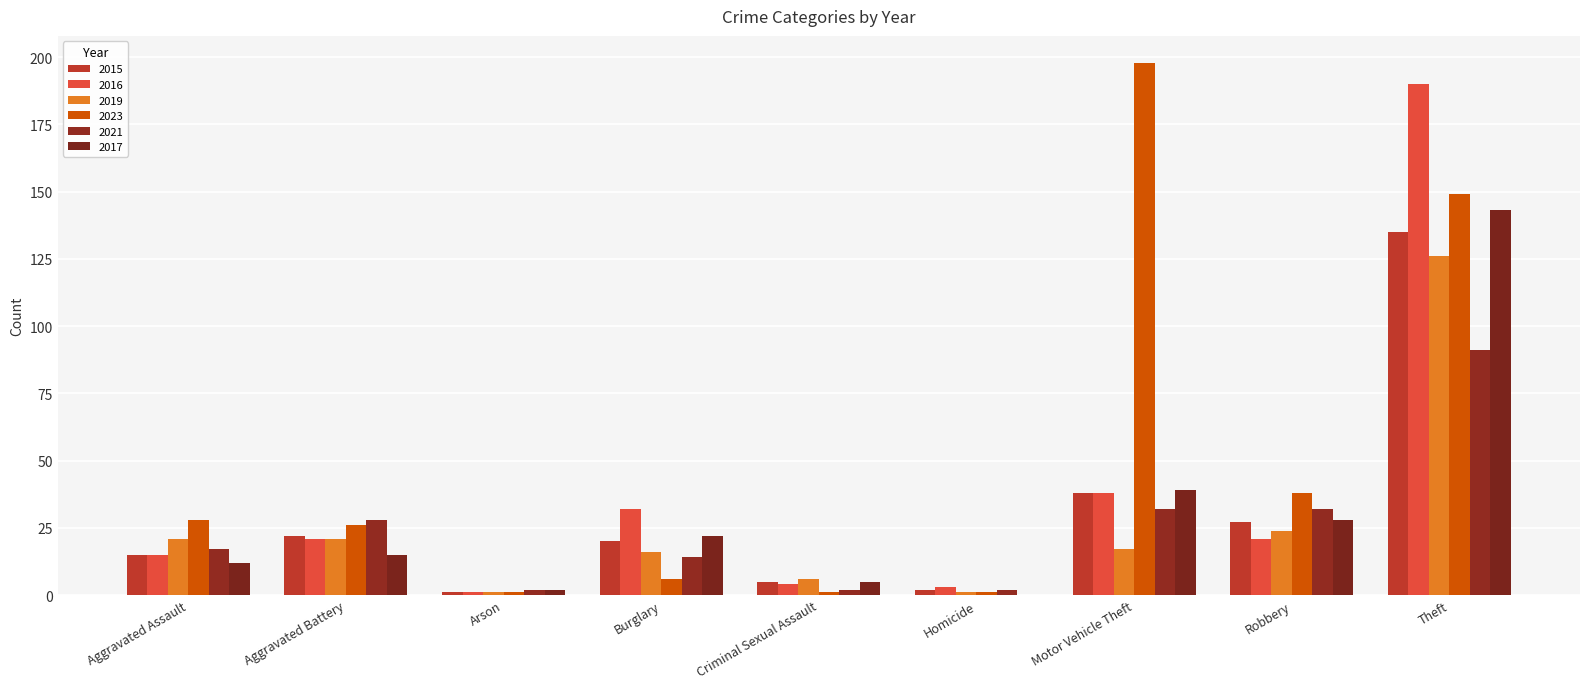

How many groups of bars are there?

9